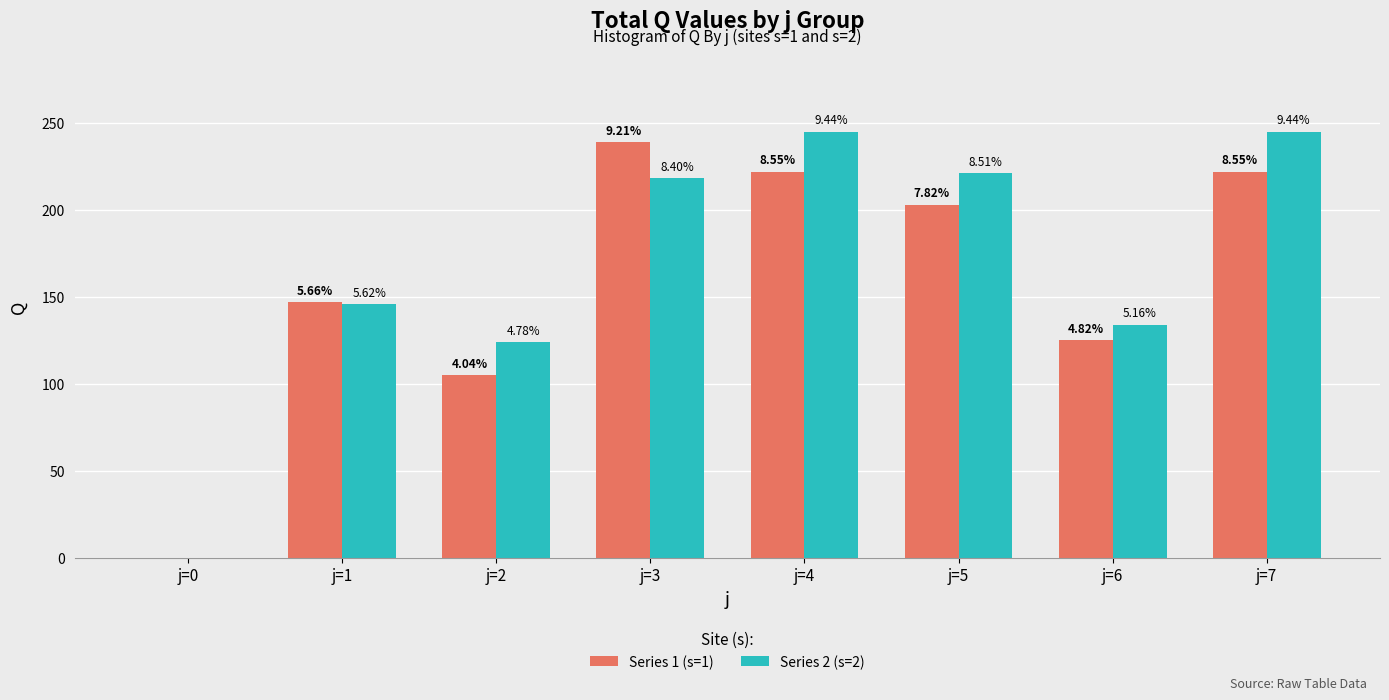

Where is Series 2 (s=2) nearest to the value 122?

j=2